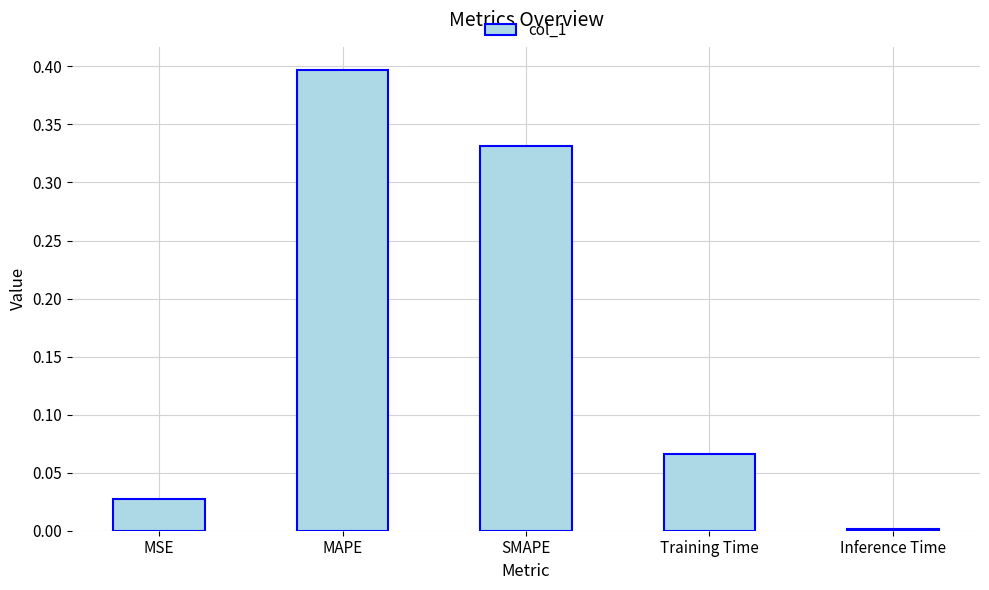

What is the label of the 5th bar from the left?

Inference Time